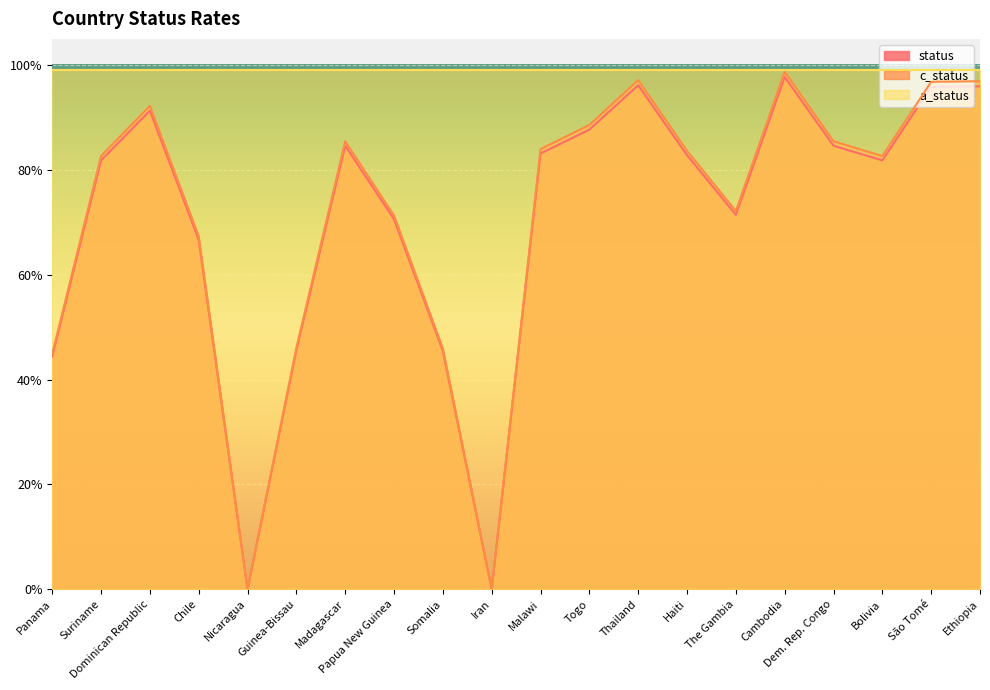

True or false: c_status has a value of 1.0 at The Gambia.

False